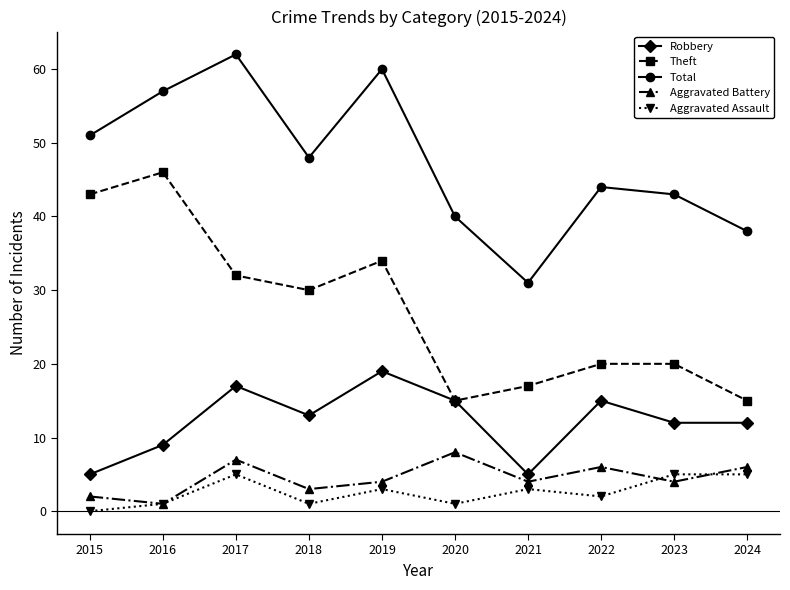

Reading left to right, extract all data points from this chart.

Robbery: 5	9	17	13	19	15	5	15	12	12
Theft: 43	46	32	30	34	15	17	20	20	15
Total: 51	57	62	48	60	40	31	44	43	38
Aggravated Battery: 2	1	7	3	4	8	4	6	4	6
Aggravated Assault: 0	1	5	1	3	1	3	2	5	5